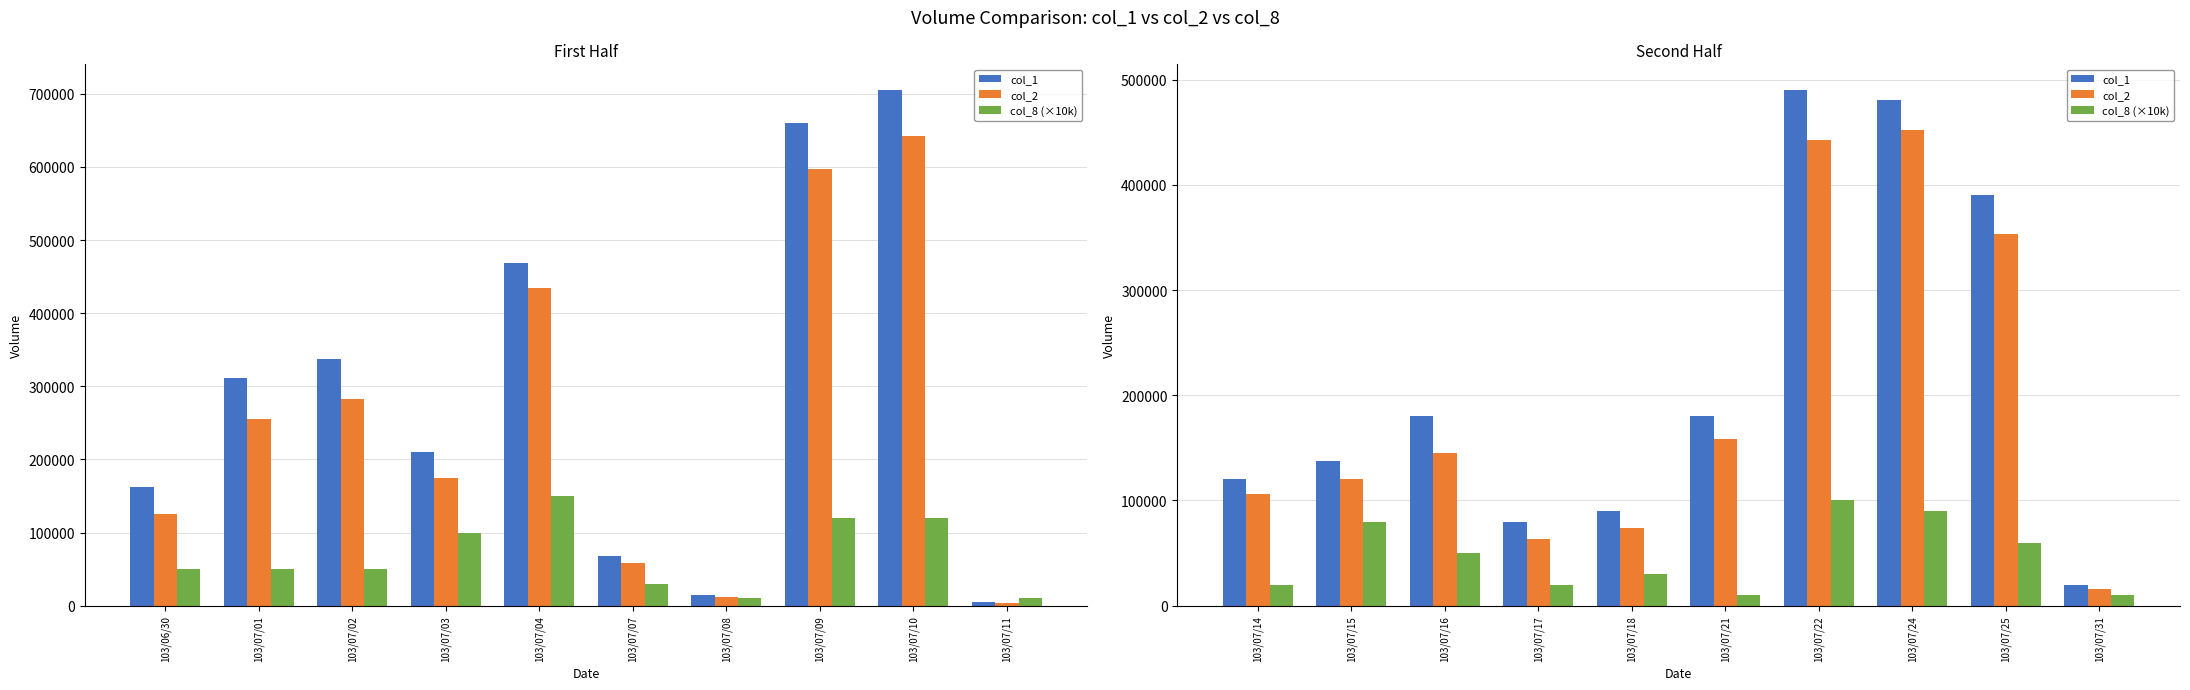

Does the chart contain stacked bars?

No